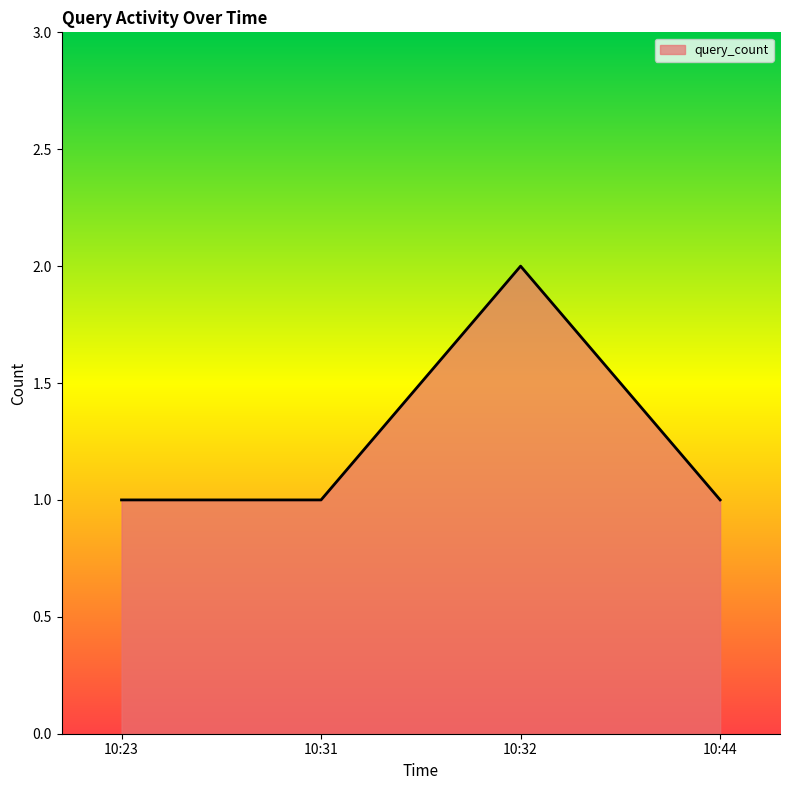

Between 10:31 and 10:32, which is larger?

10:32